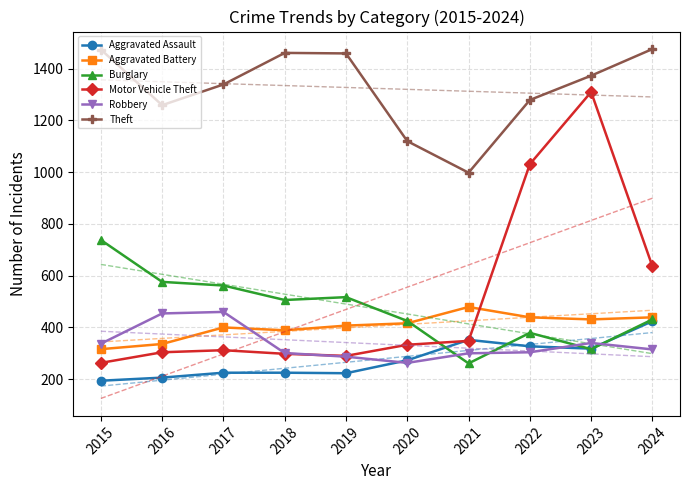

Reading left to right, what are all the values shown in this chart?

Aggravated Assault: 194	206	225	225	223	273	352	327	318	424
Aggravated Battery: 316	336	400	389	407	416	479	439	431	439
Burglary: 738	576	562	506	517	425	261	379	316	431
Motor Vehicle Theft: 263	304	312	298	290	333	348	1031	1310	636
Robbery: 337	454	460	301	287	263	300	304	340	315
Theft: 1474	1259	1339	1461	1459	1120	998	1279	1373	1476